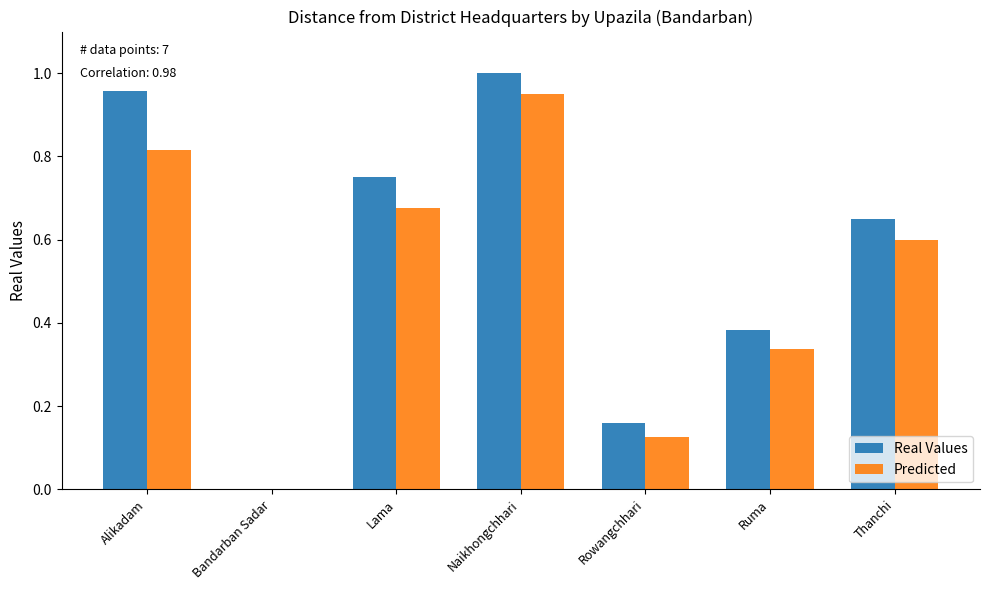

Is the value of Real Values at Bandarban Sadar greater than the value of Predicted at Alikadam?

No